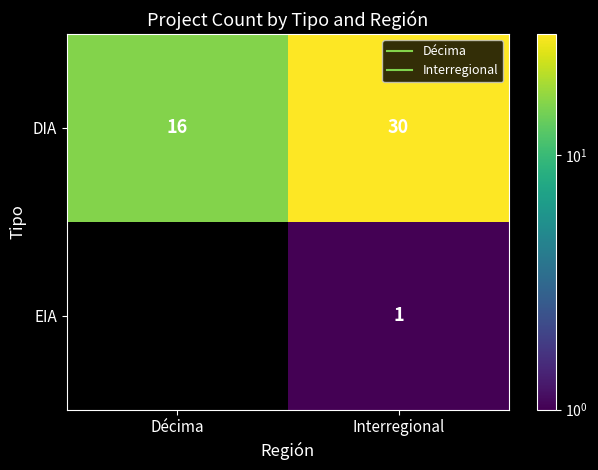

At which label is DIA closest to 23?

Décima